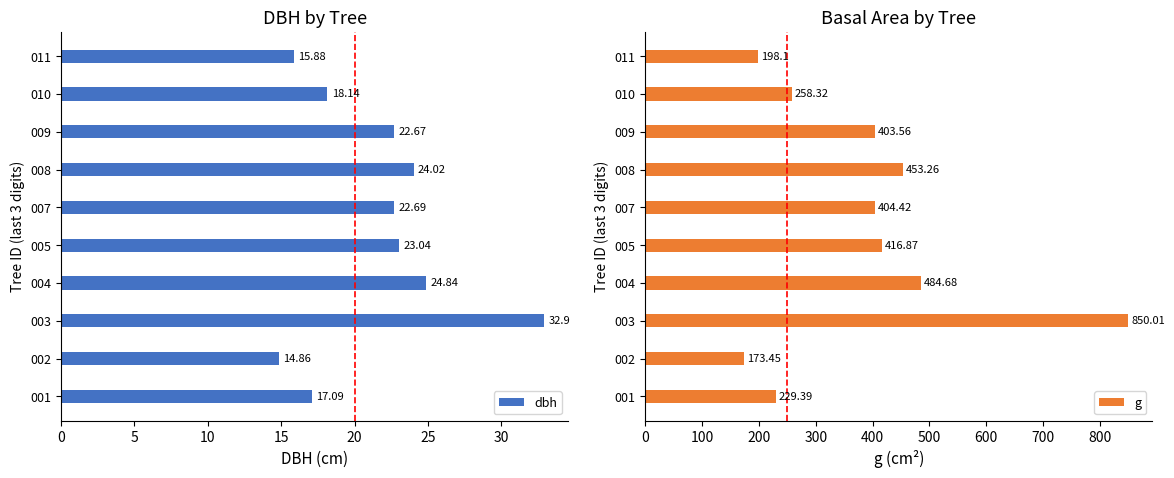

How many bars are there in total?

20